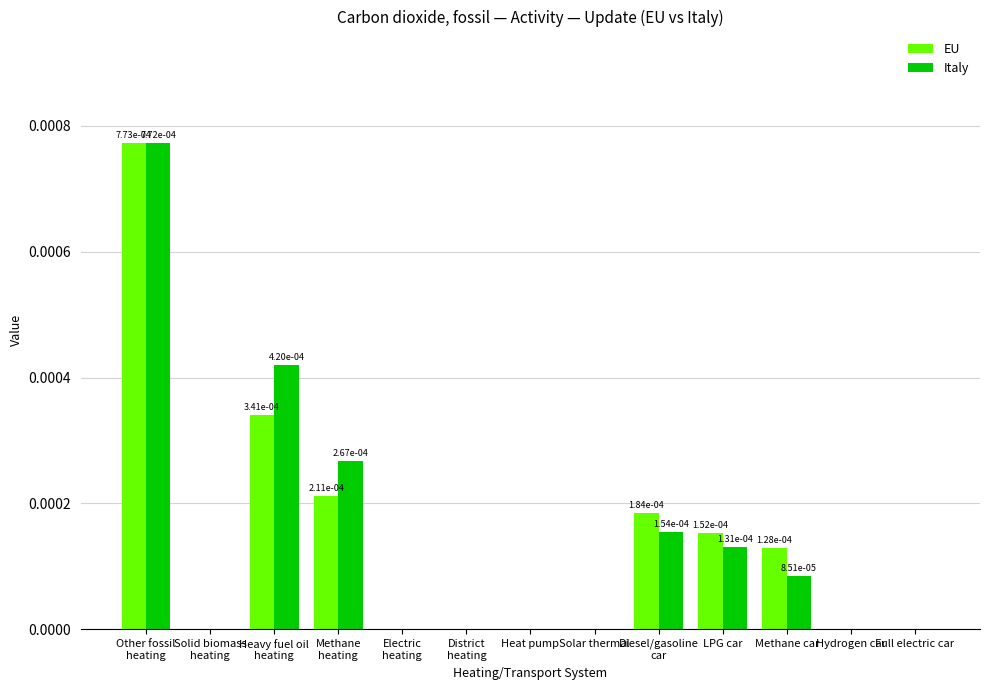

The Italy series shows 0.0 at Full electric car. True or false?

True